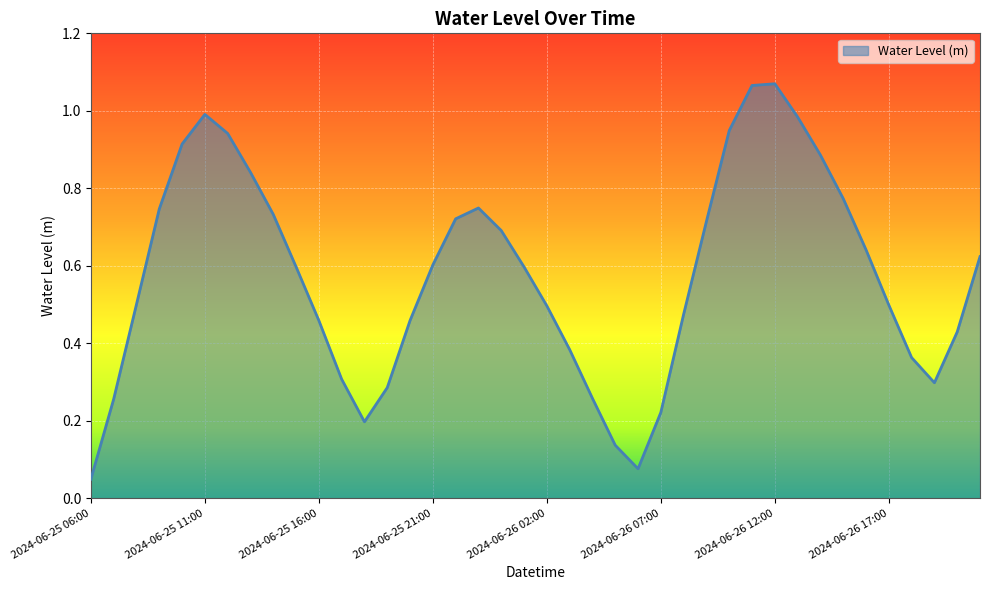

Rank the categories by value from lowest to highest.

2024-06-25 06:00, 2024-06-26 06:00, 2024-06-26 05:00, 2024-06-25 18:00, 2024-06-26 07:00, 2024-06-25 07:00, 2024-06-26 04:00, 2024-06-25 19:00, 2024-06-26 19:00, 2024-06-25 17:00, 2024-06-26 18:00, 2024-06-26 03:00, 2024-06-26 20:00, 2024-06-25 16:00, 2024-06-25 20:00, 2024-06-26 08:00, 2024-06-26 02:00, 2024-06-26 17:00, 2024-06-25 08:00, 2024-06-26 01:00, 2024-06-25 15:00, 2024-06-25 21:00, 2024-06-26 21:00, 2024-06-26 16:00, 2024-06-26 00:00, 2024-06-26 09:00, 2024-06-25 22:00, 2024-06-25 14:00, 2024-06-25 09:00, 2024-06-25 23:00, 2024-06-26 15:00, 2024-06-25 13:00, 2024-06-26 14:00, 2024-06-25 10:00, 2024-06-25 12:00, 2024-06-26 10:00, 2024-06-26 13:00, 2024-06-25 11:00, 2024-06-26 11:00, 2024-06-26 12:00